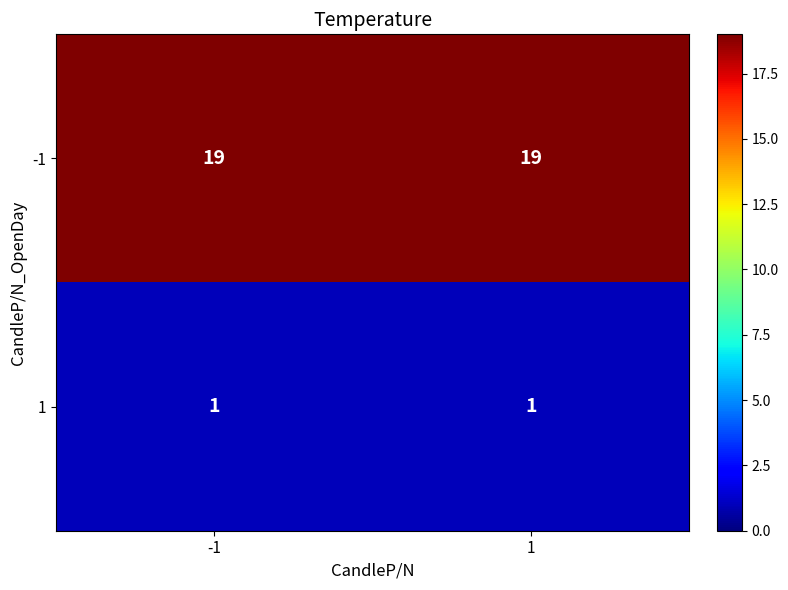

What is the average value of the -1 series?

19